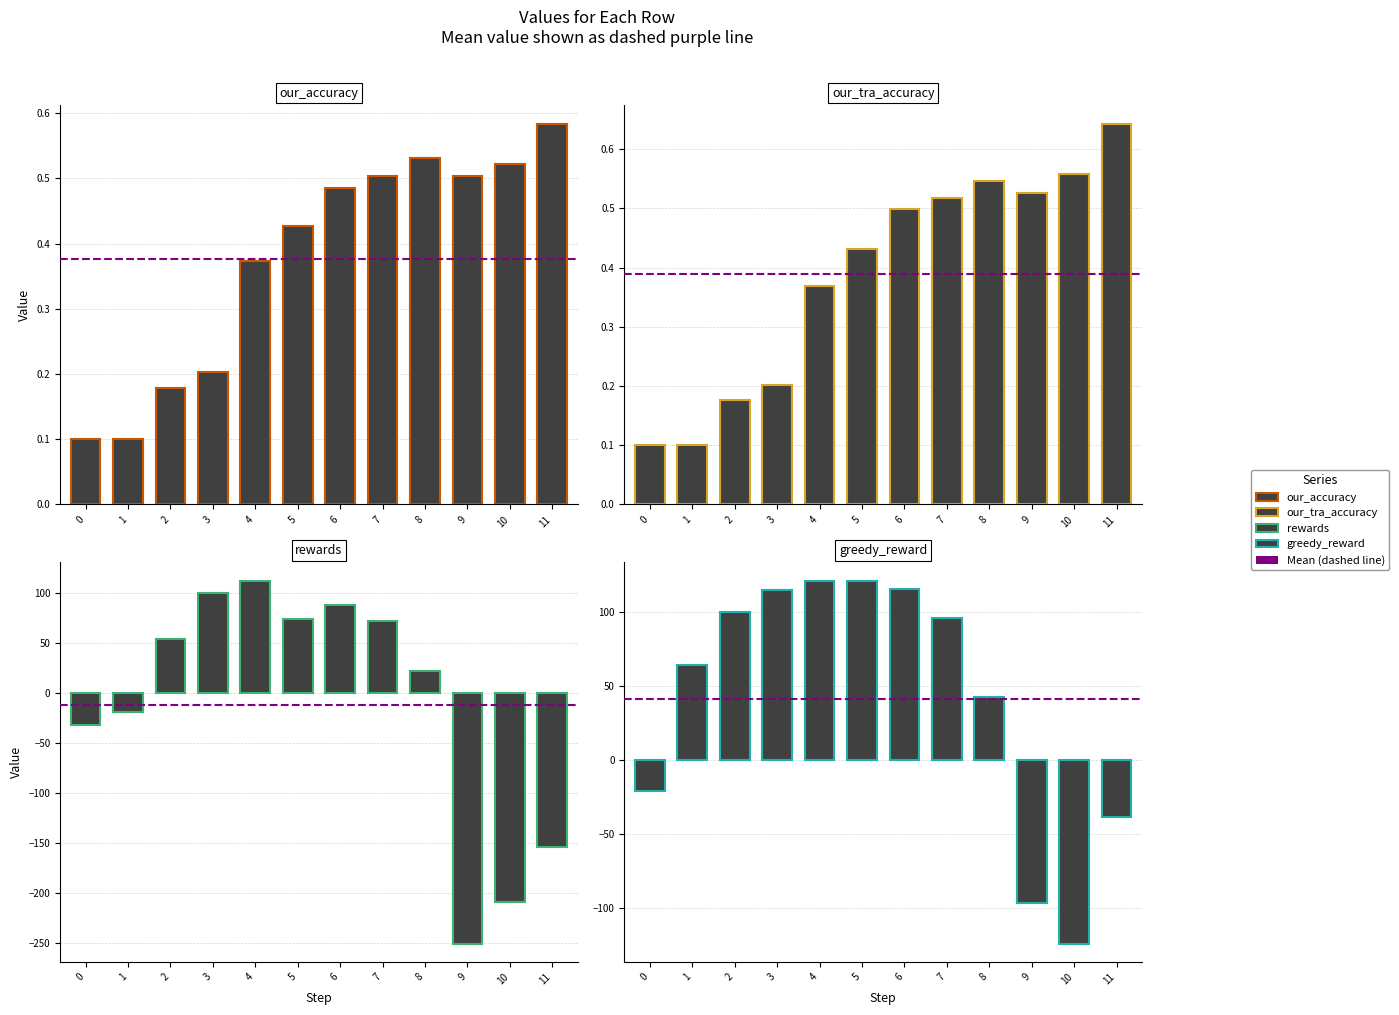

How many bars are there in total?

48